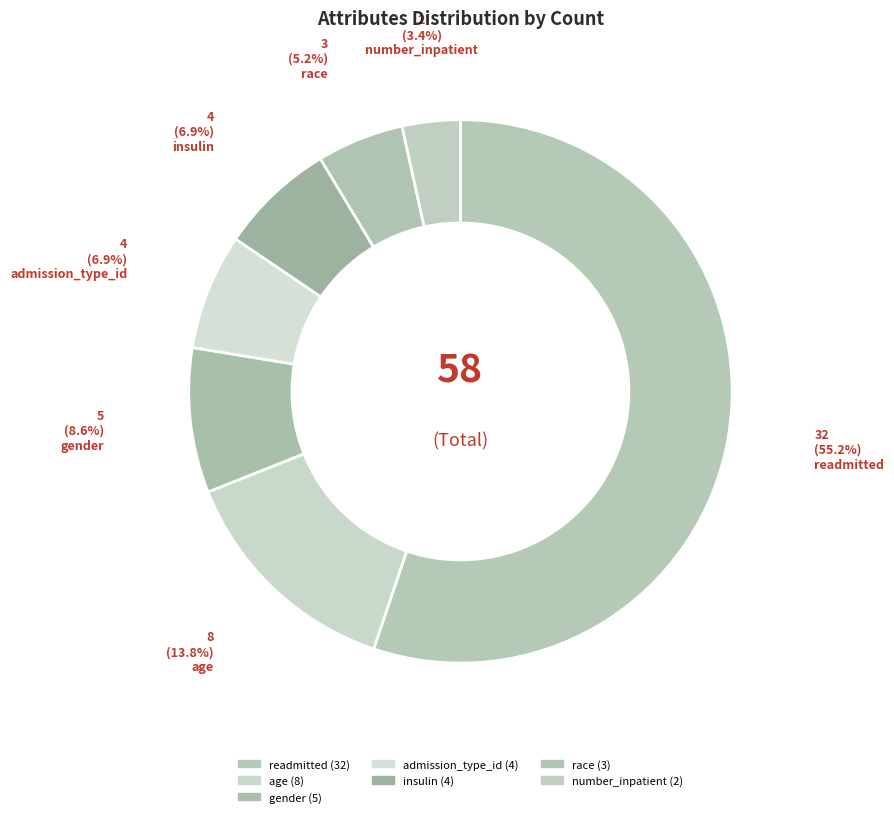

Does age represent more than half of the total?

No